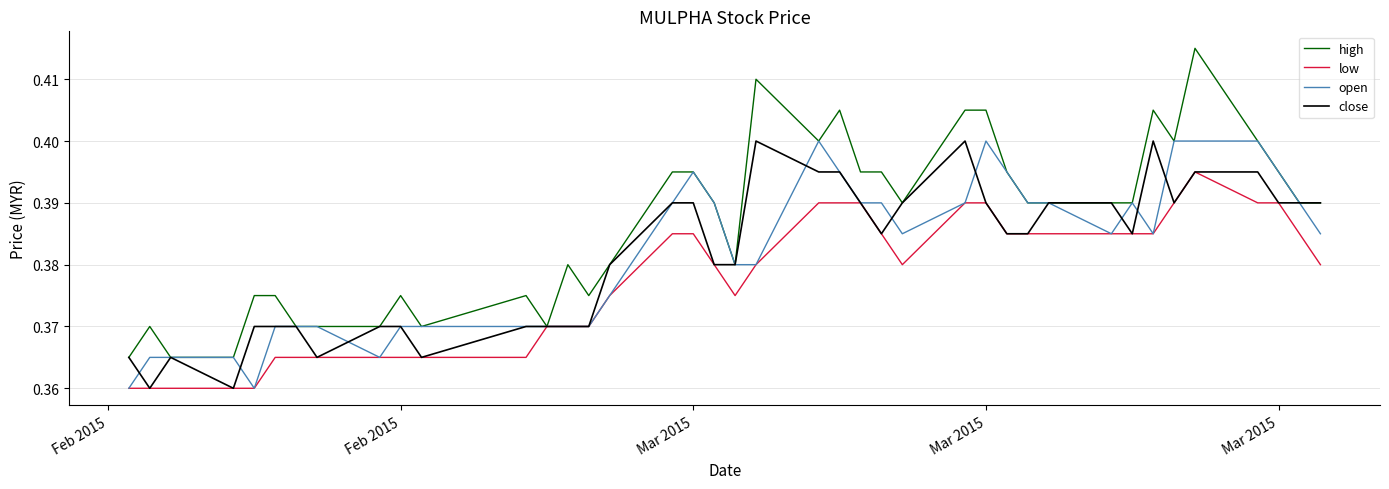

Which series has the largest total across all categories?

high